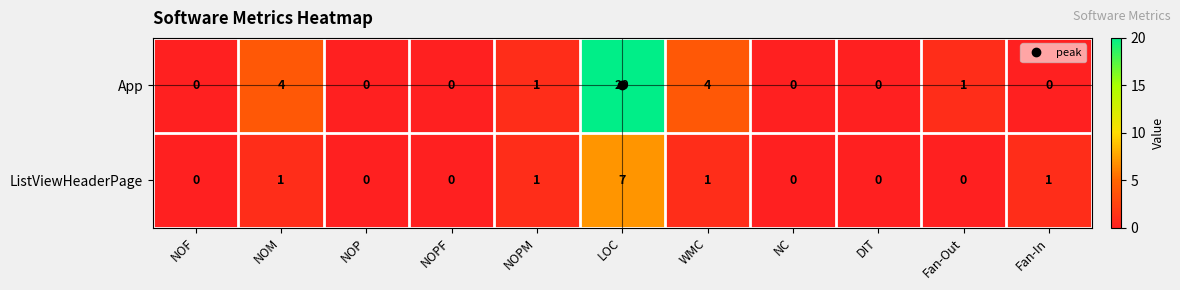

At which category is the sum across all series the highest?

LOC